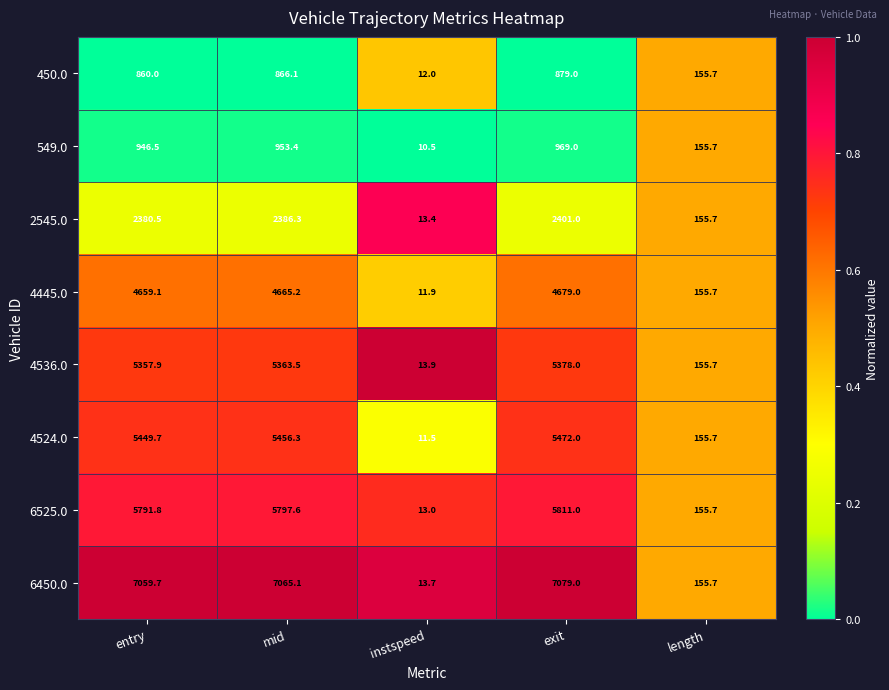

At which label is 549.0 closest to 489?

length